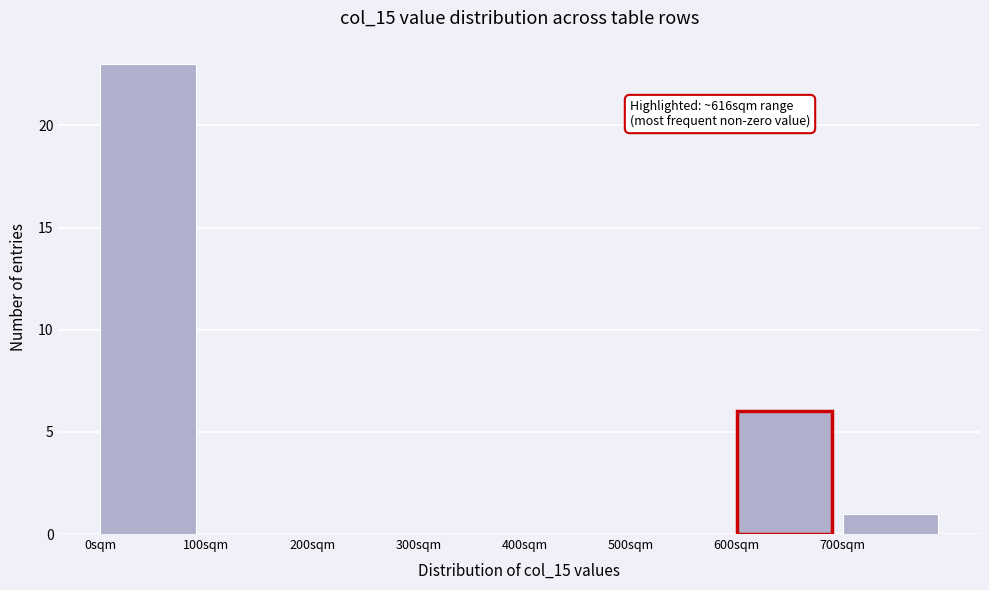

Over which range of the x-axis is the bar tallest?

0 to 100